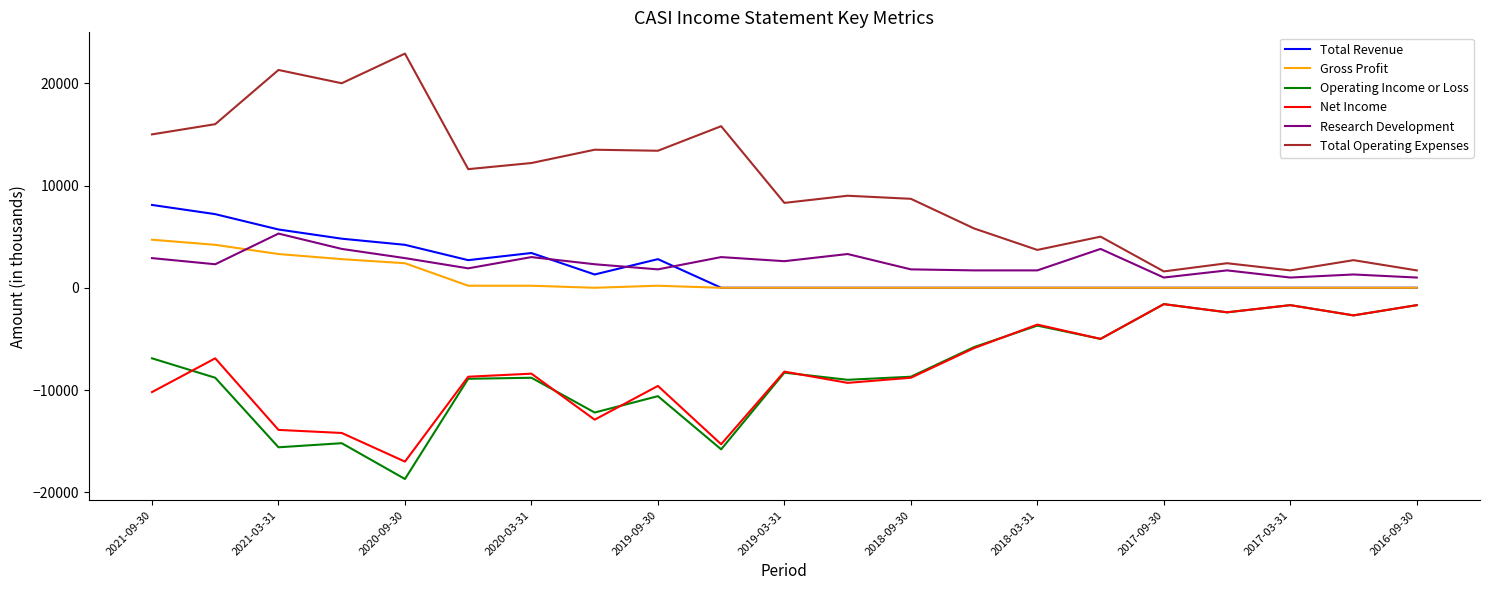

What is the average value of the Total Operating Expenses series?

10110